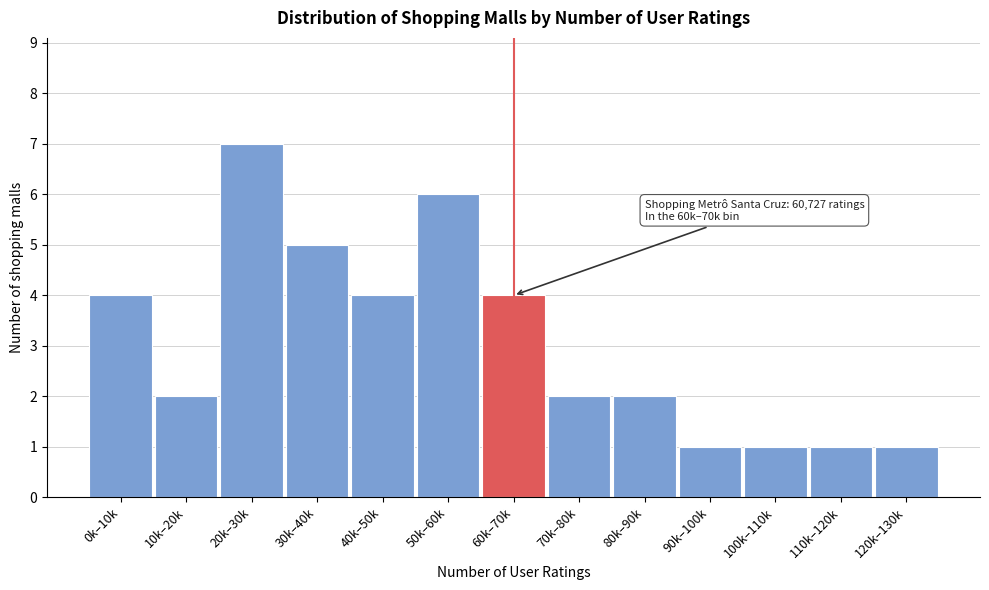

Reading left to right, list all the values displayed in this chart.

0k–10k=4	10k–20k=2	20k–30k=7	30k–40k=5	40k–50k=4	50k–60k=6	60k–70k=4	70k–80k=2	80k–90k=2	90k–100k=1	100k–110k=1	110k–120k=1	120k–130k=1